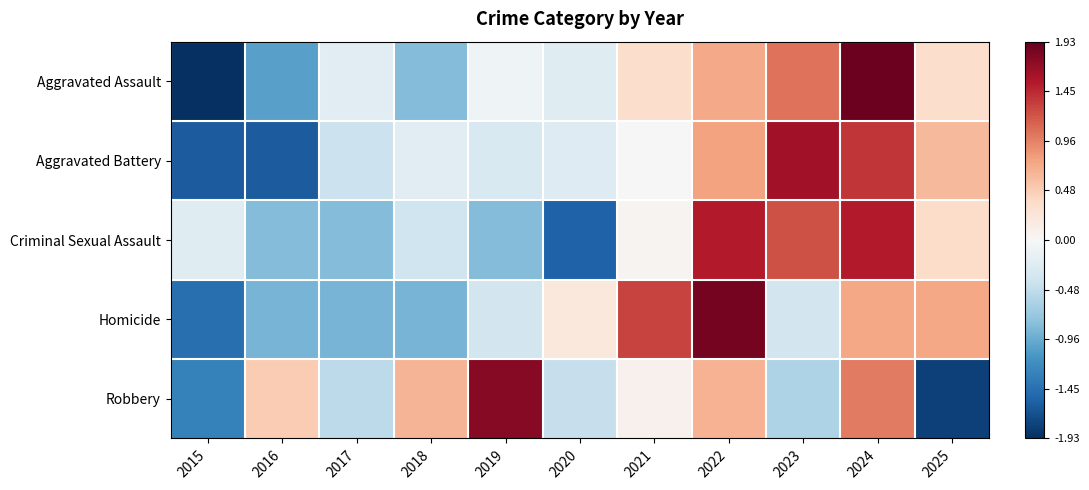

At which category is the sum across all series the highest?

2024